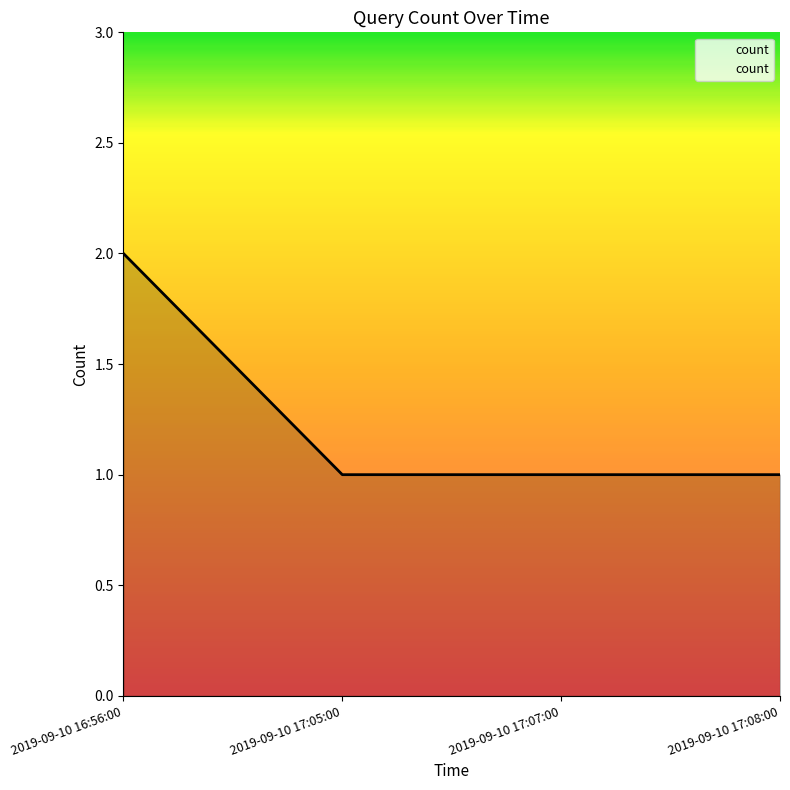

Which category has the highest value across all series?

2019-09-10 16:56:00